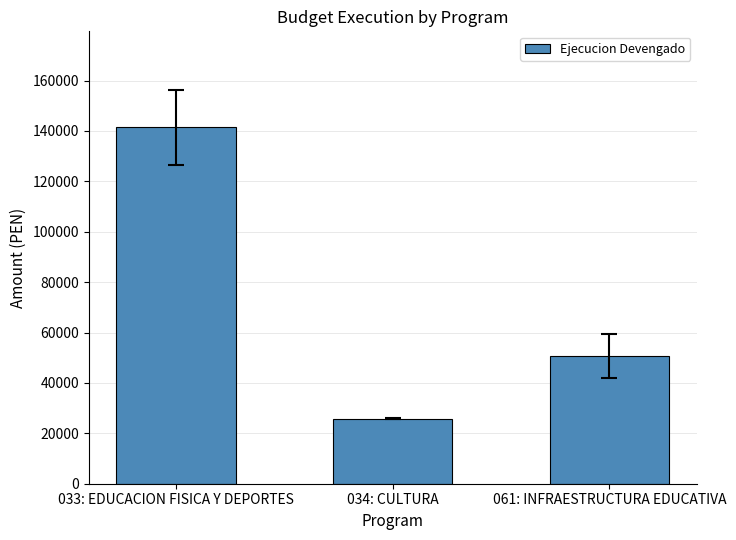

Reading left to right, extract all data points from this chart.

033: EDUCACION FISICA Y DEPORTES=141400	034: CULTURA=25820	061: INFRAESTRUCTURA EDUCATIVA=50559